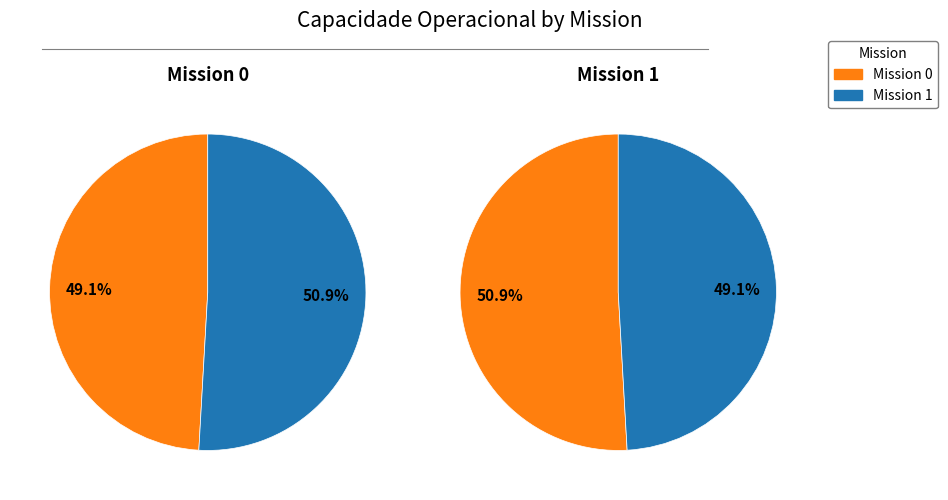

What is the ratio of the value at 0 to the value at 1?

1.0